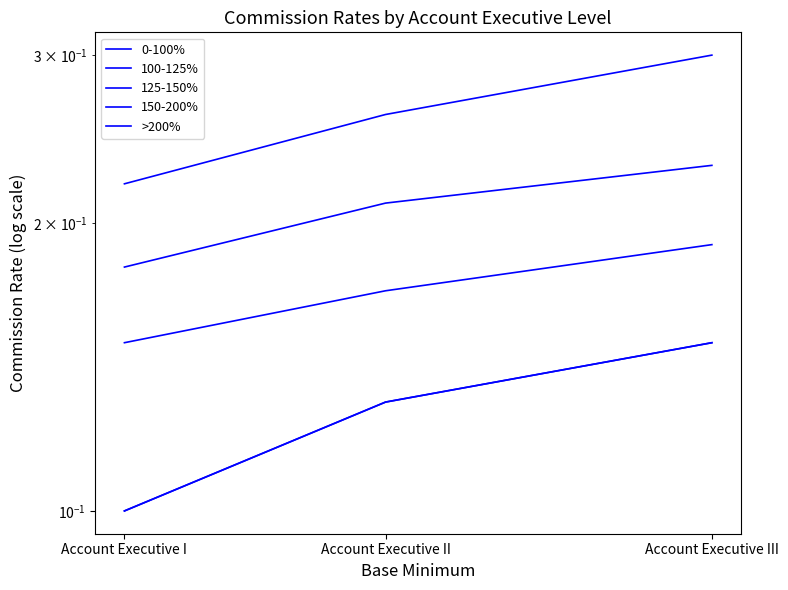

At which label does >200% reach its minimum?

Account Executive I